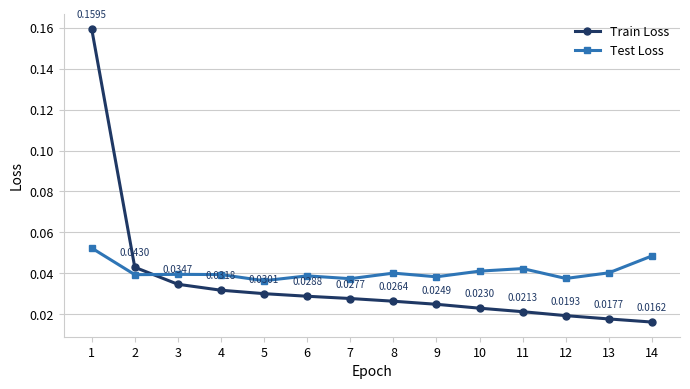

At which category is the sum across all series the highest?

1